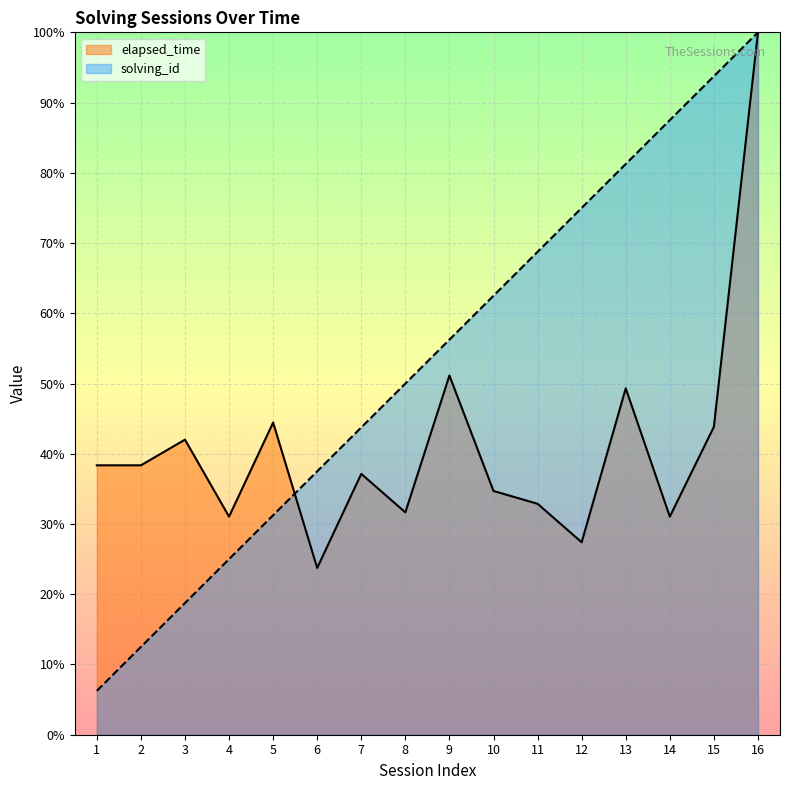

Which series changed the most between 10 and 12?

solving_id